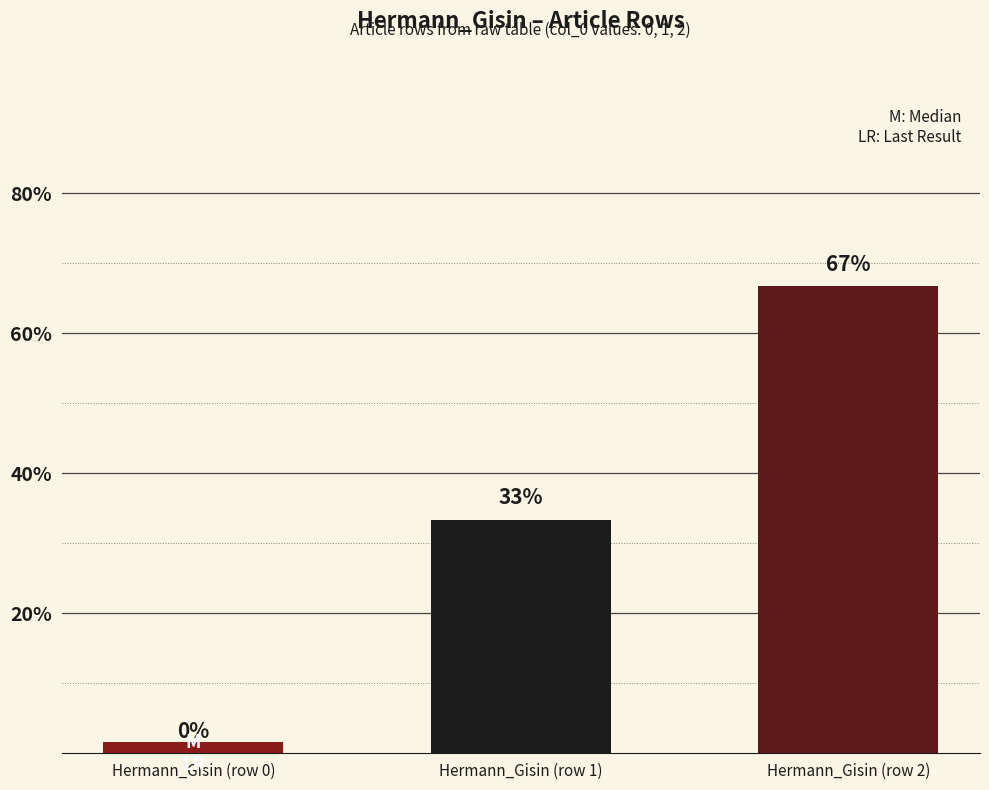

Rank the categories by value from highest to lowest.

Hermann_Gisin (row 2), Hermann_Gisin (row 1), Hermann_Gisin (row 0)